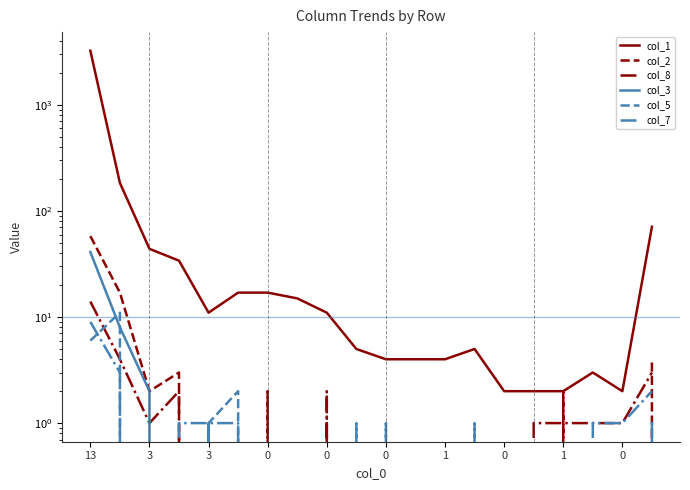

Rank the series by their maximum value, from highest to lowest.

col_1, col_2, col_3, col_8, col_5, col_7